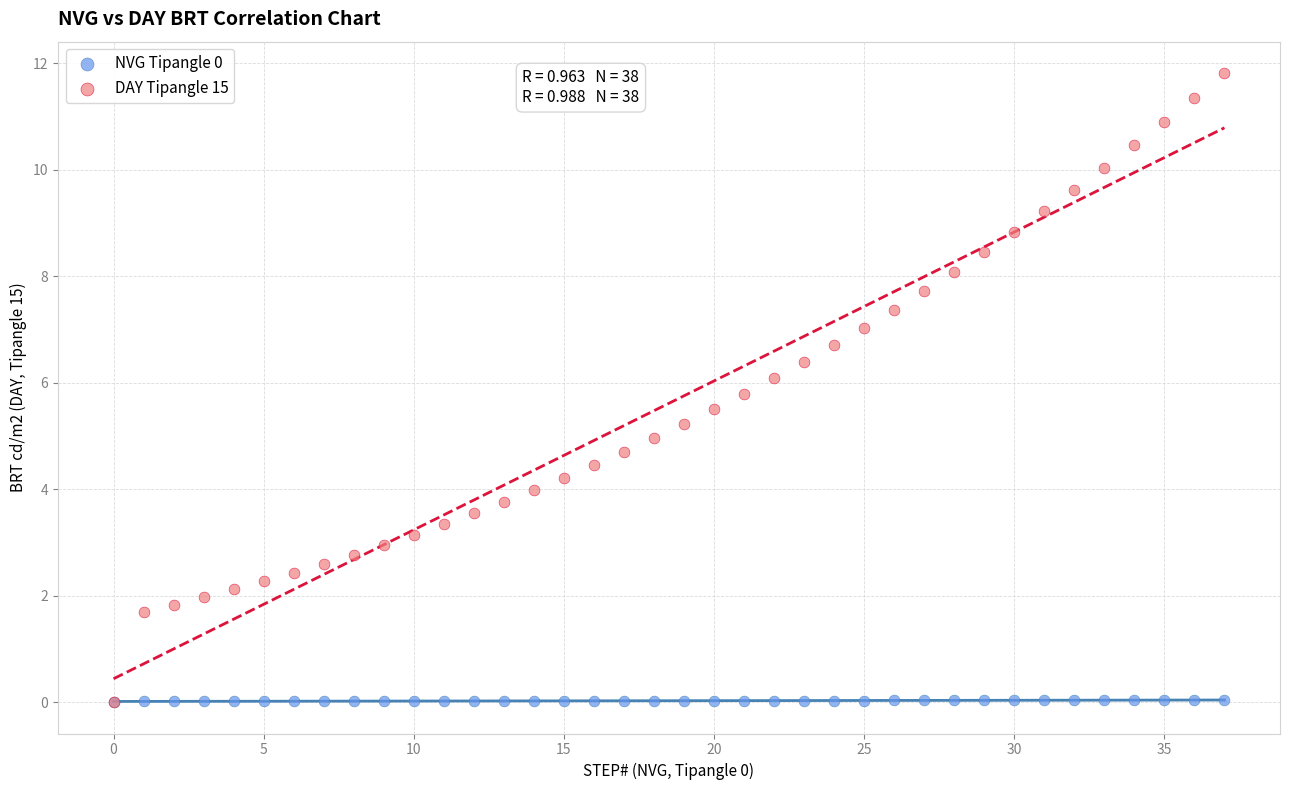

Which series contains the highest Y value?

DAY Tipangle 15